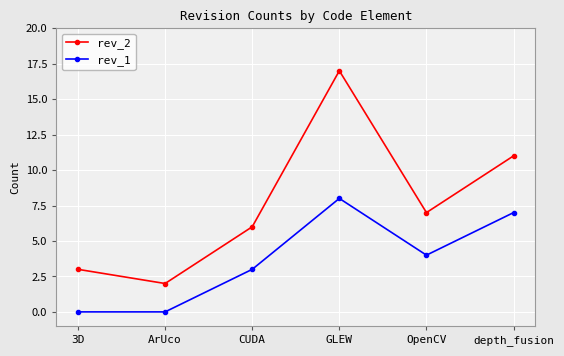

In rev_2, how many points are lower than both neighbors (excluding endpoints)?

2